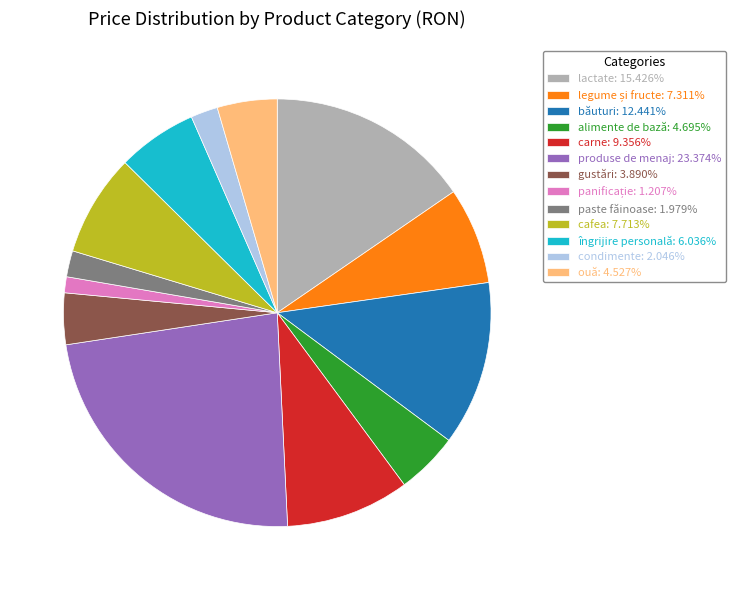

True or false: carne accounts for 22% of the total.

False